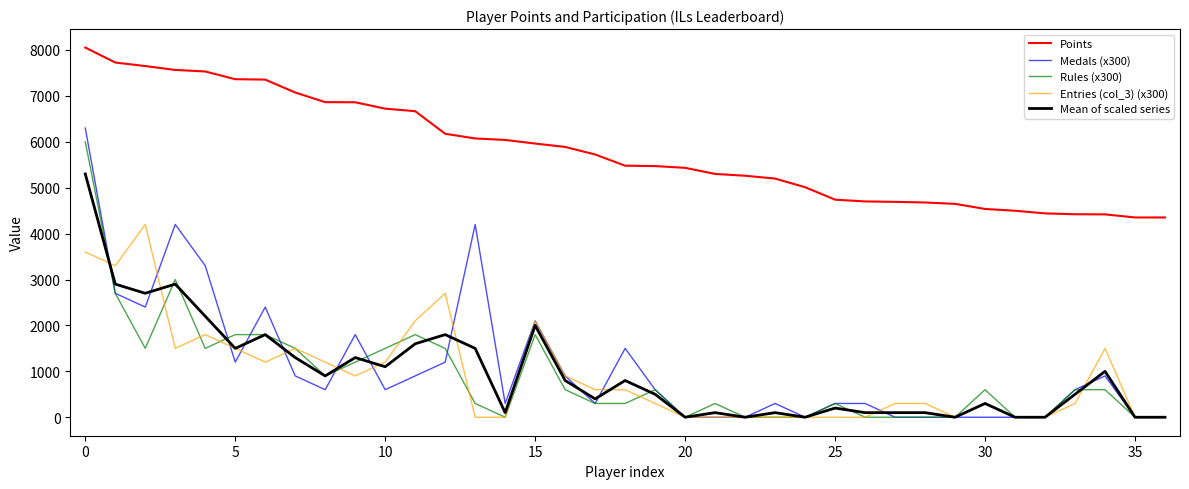

At how many categories does at least one series exceed 1595?

37